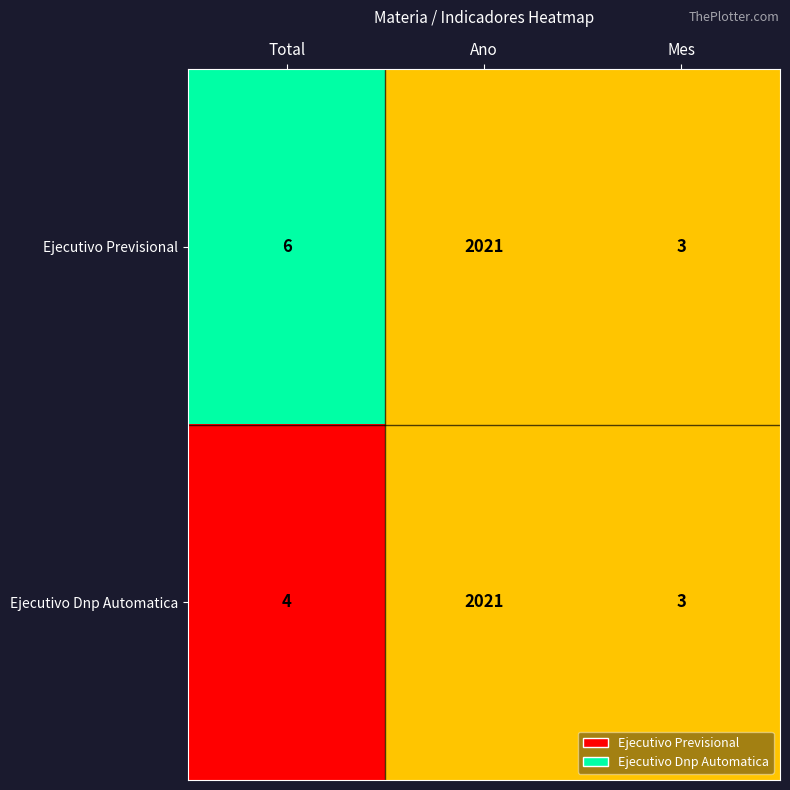

What is the sum of the Ejecutivo Previsional values at Total and Ano?

2027